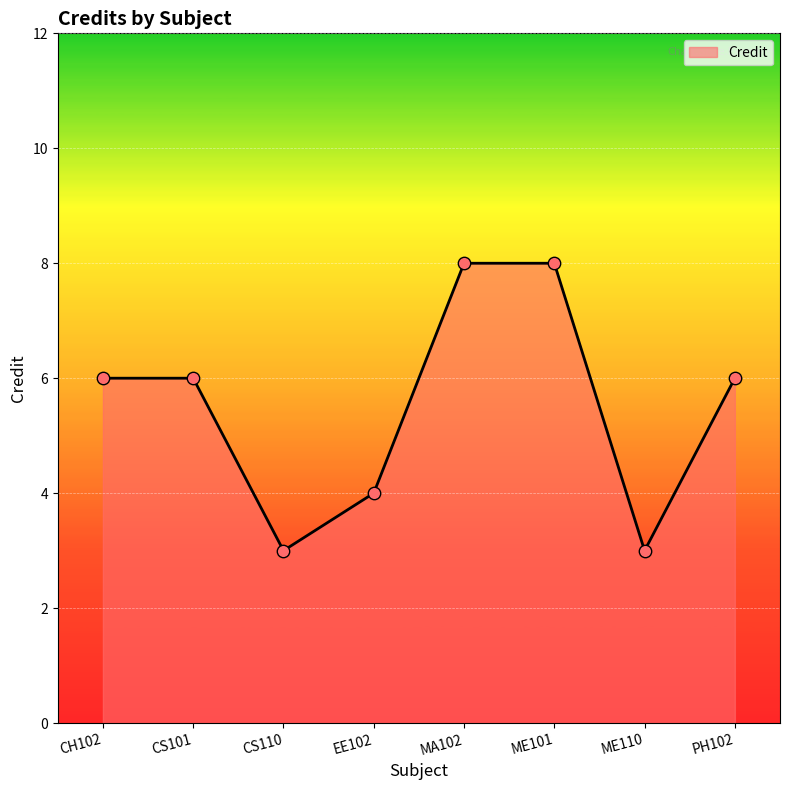

What is the change in value from EE102 to PH102?

+2